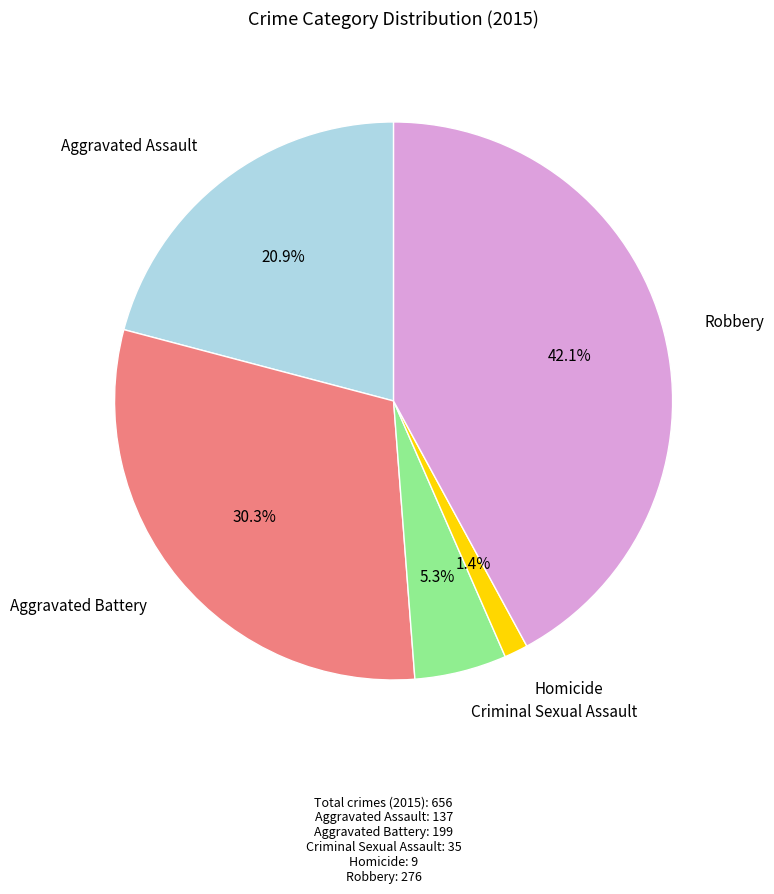

Does any single category account for the majority?

No